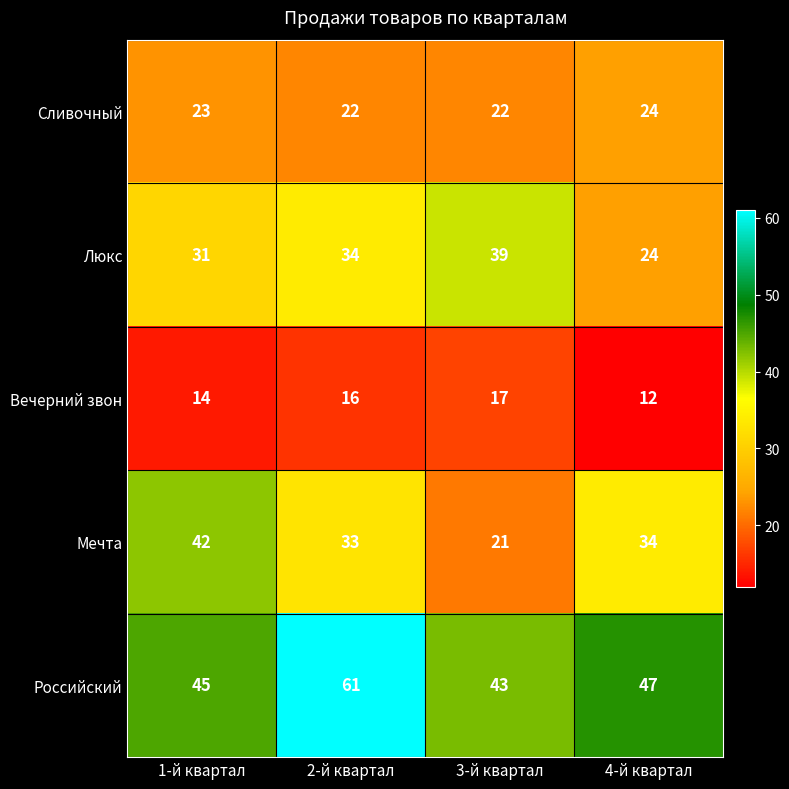

The Люкс series shows 49 at 2-й квартал. True or false?

False